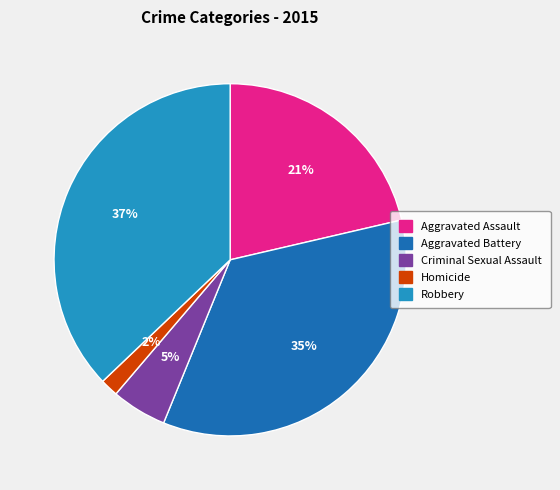

How many segments does this pie chart have?

5